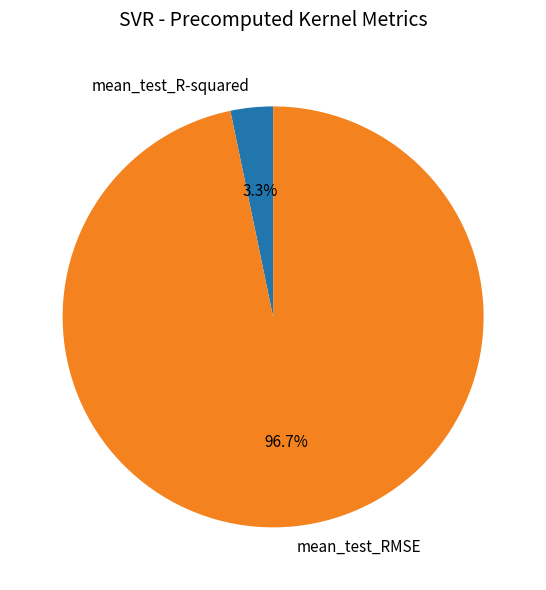

To the nearest percent, what is the combined percentage of mean_test_RMSE and mean_test_R-squared?

100%